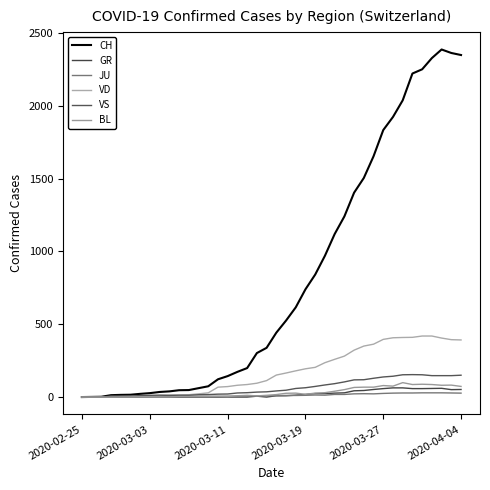

Does the chart display data point markers on the line(s)?

No